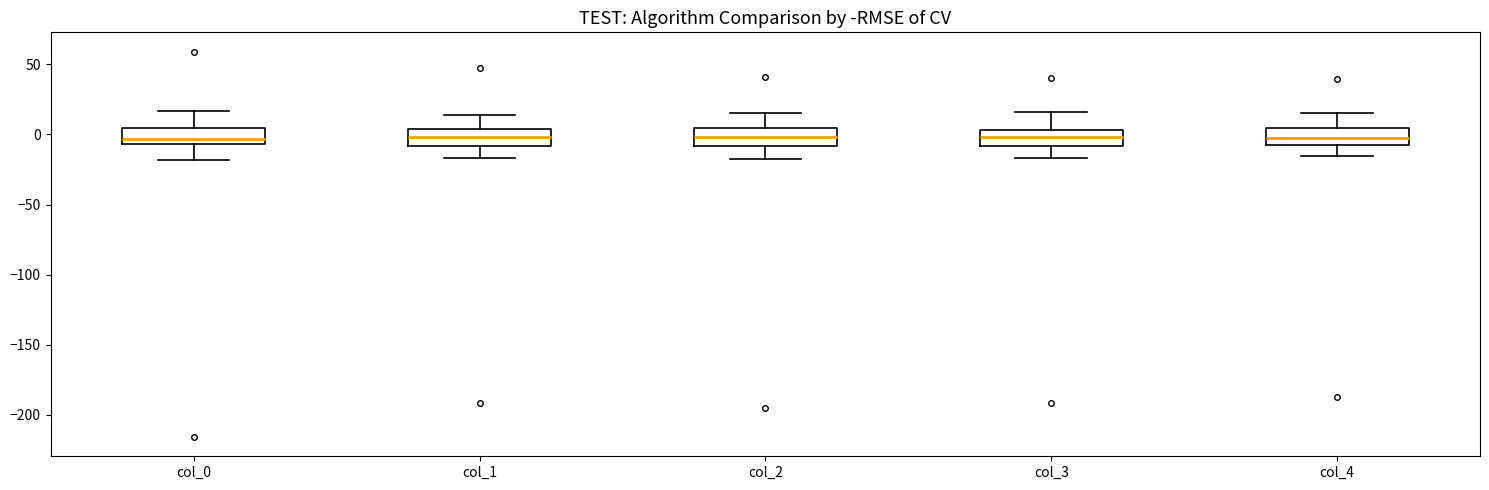

Reading left to right, transcribe this box plot: for each box, give where its median line is, the range the box spans, and where its two whiskers end, as read against the y-axis. The values are not printed on the chart, so give them approximately, as read against the axis.

col_0: median -5 (just above the box's lower edge), box -5 to 5, whiskers -20 to 15
col_1: median 0, box -10 to 5, whiskers -15 to 15
col_2: median 0, box -10 to 5, whiskers -20 to 15
col_3: median 0, box -10 to 5, whiskers -15 to 15
col_4: median 0, box -10 to 5, whiskers -15 to 15